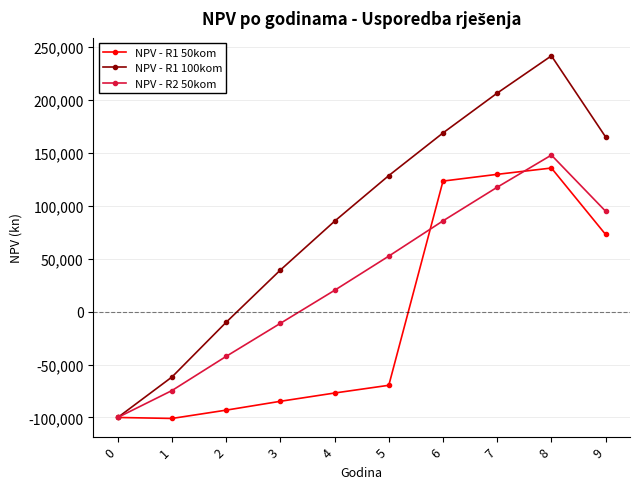

Where is NPV - R1 100kom nearest to the value 70955?

4